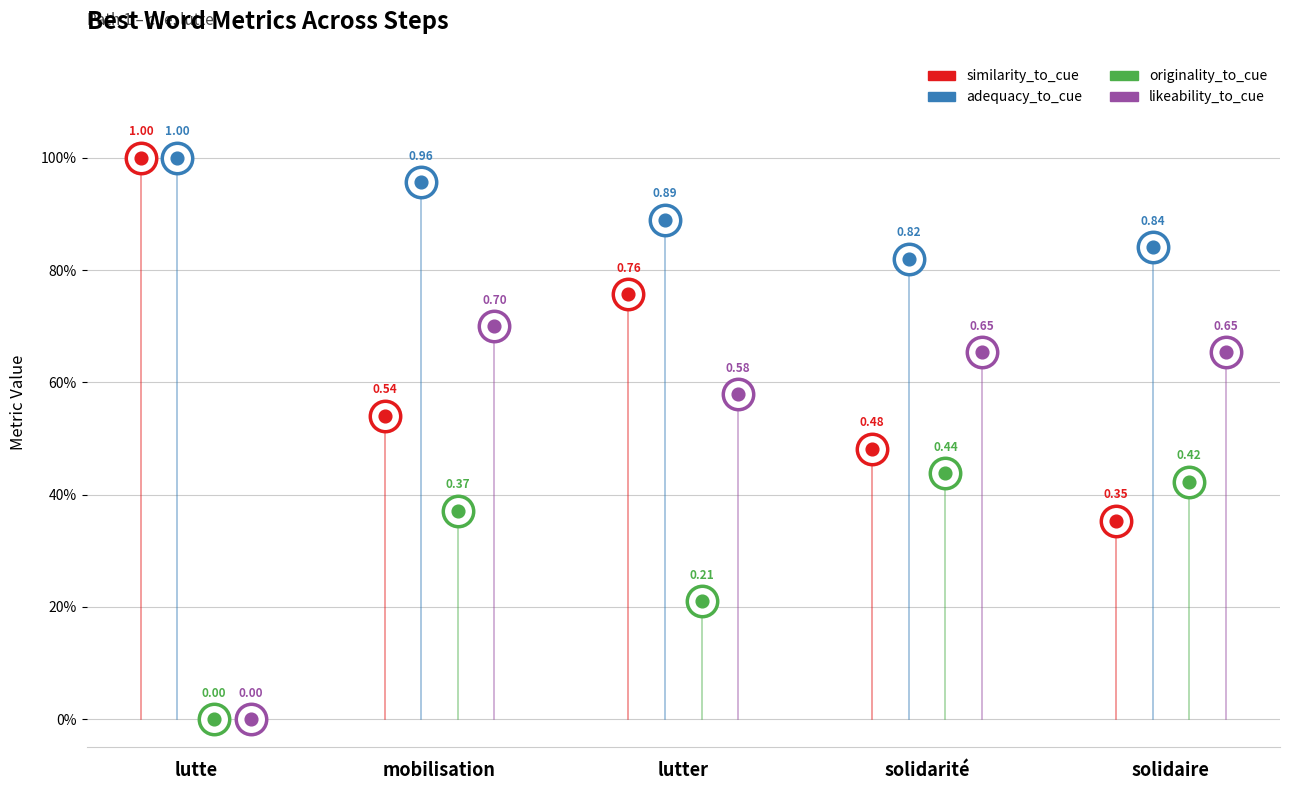

Which series contains the highest Y value?

similarity_to_cue